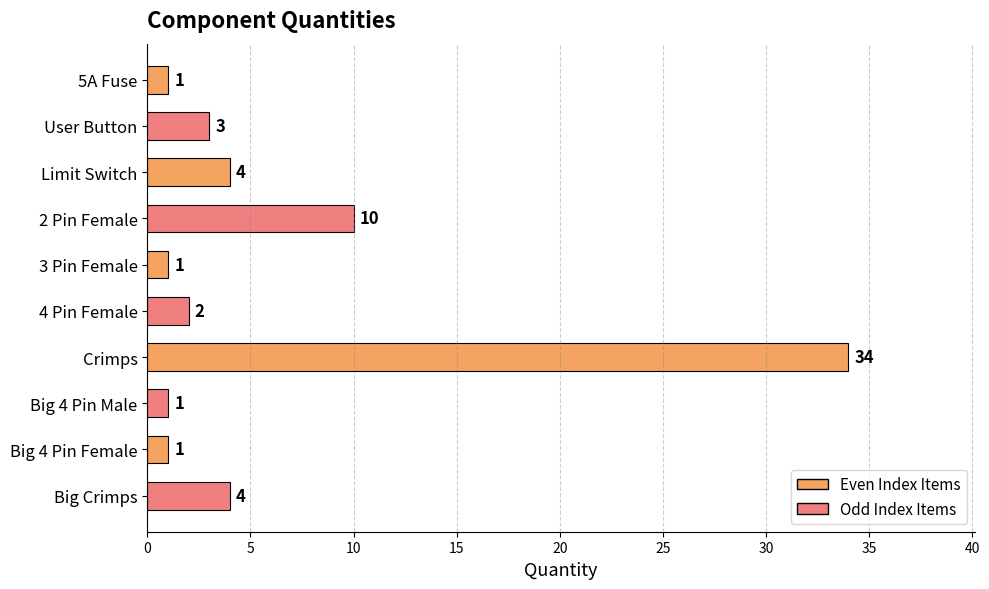

Reading top to bottom, list all the values displayed in this chart.

5A Fuse=1	User Button=3	Limit Switch=4	2 Pin Female=10	3 Pin Female=1	4 Pin Female=2	Crimps=34	Big 4 Pin Male=1	Big 4 Pin Female=1	Big Crimps=4